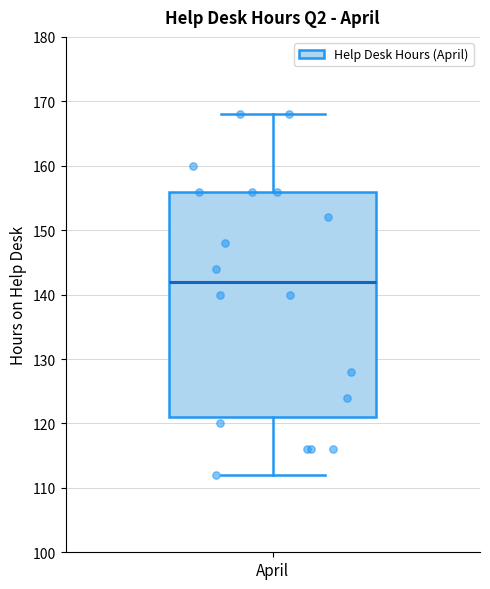

Transcribe this box plot: give where the median line is, the range the box spans, and where the two whiskers end, as read against the y-axis. The values are not printed on the chart, so give them approximately, as read against the axis.

median 142, box 121 to 156, whiskers 112 to 168